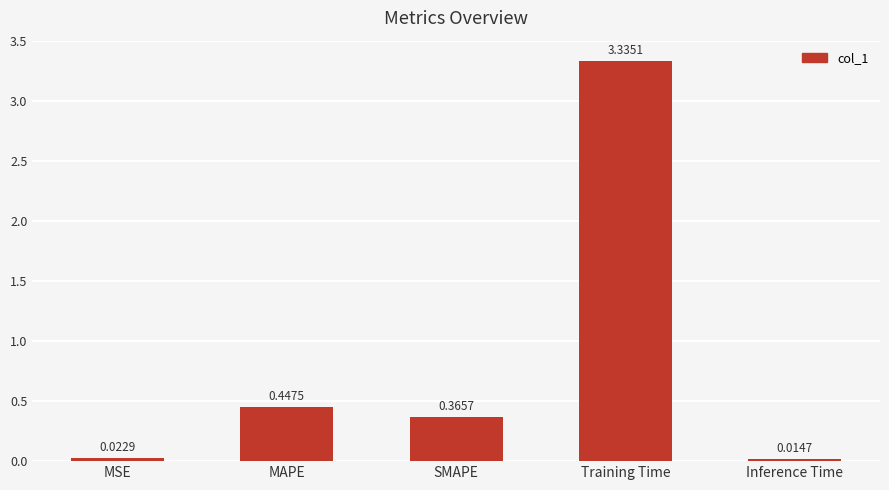

Where is the data nearest to the value 1?

MAPE